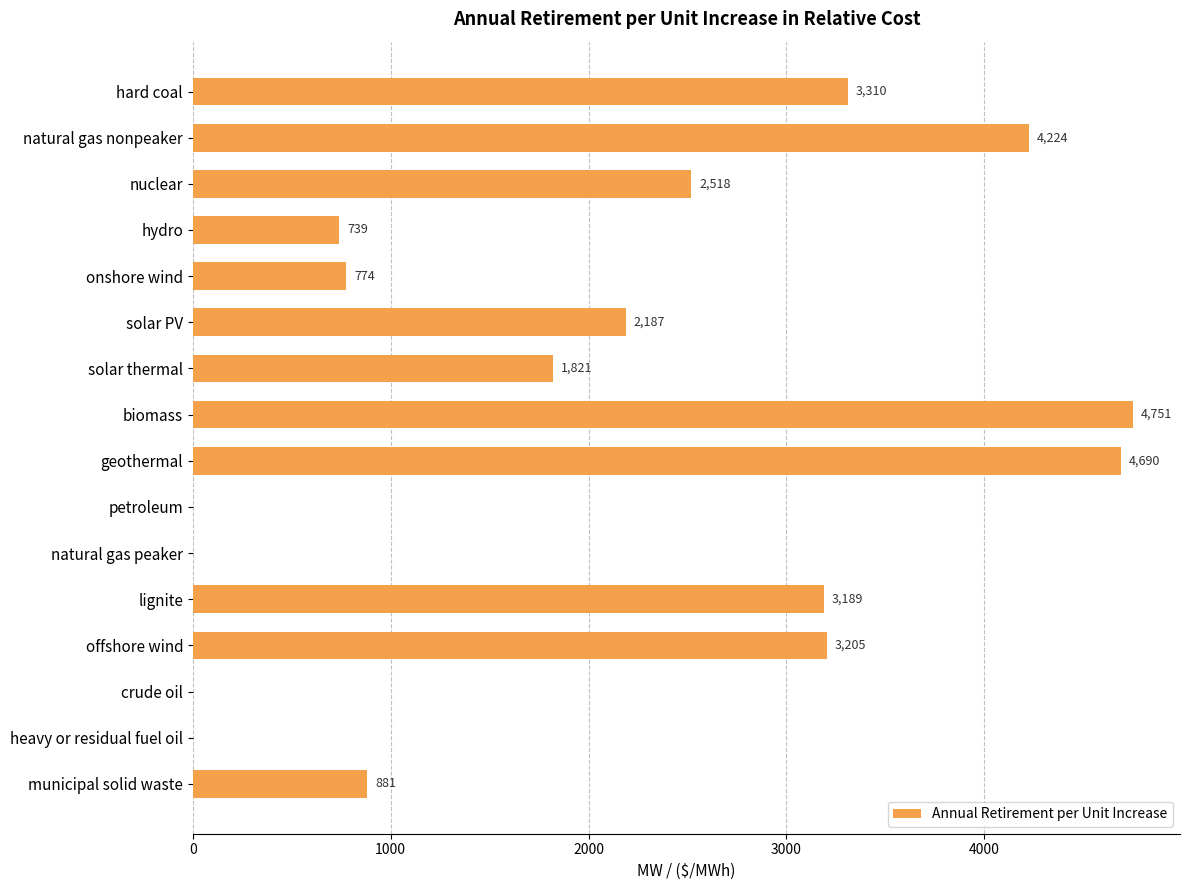

What is the greatest value displayed?

4751.4